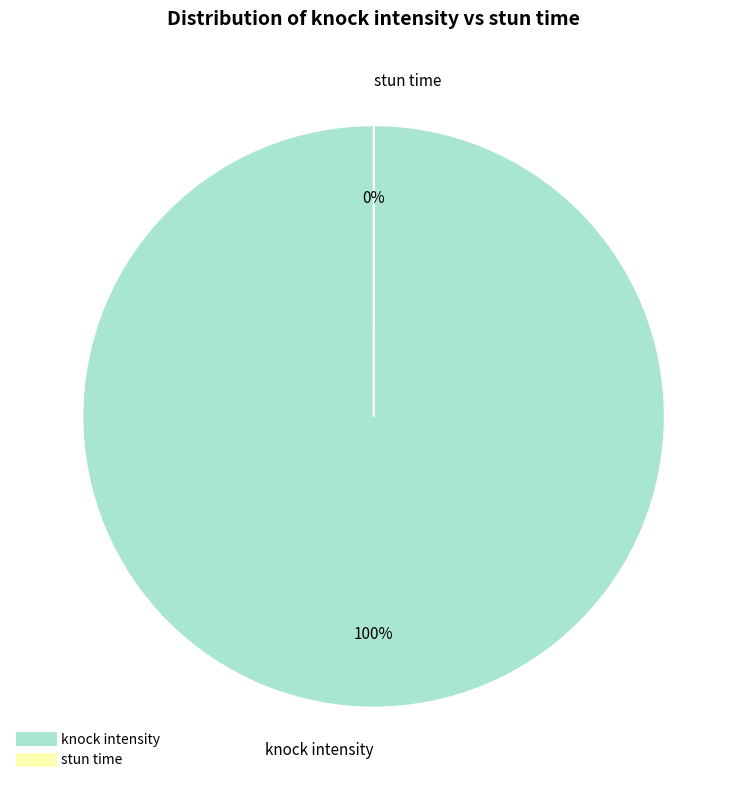

Rank the categories by value from highest to lowest.

knock intensity, stun time